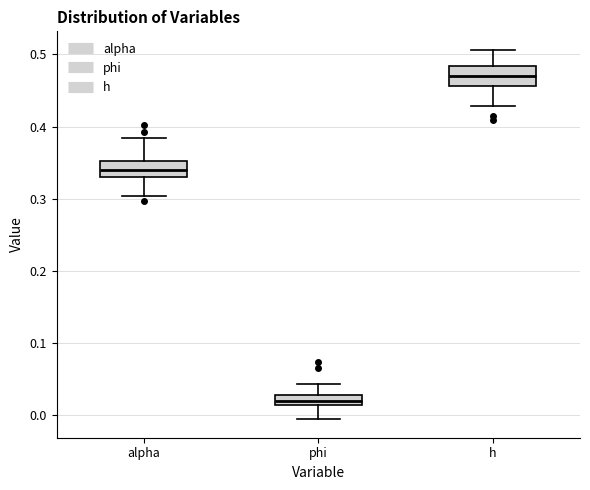

Where is the upper edge of the box for phi on the y-axis? The values are not printed on the chart, so give them approximately, as read against the axis.

0.03